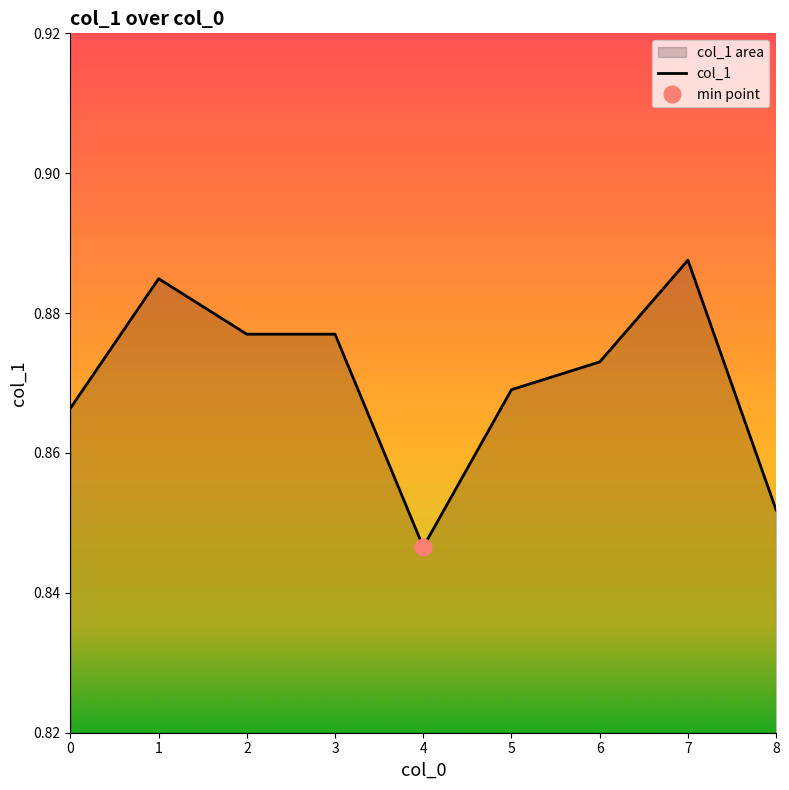

What value does the data have at 4?

0.8